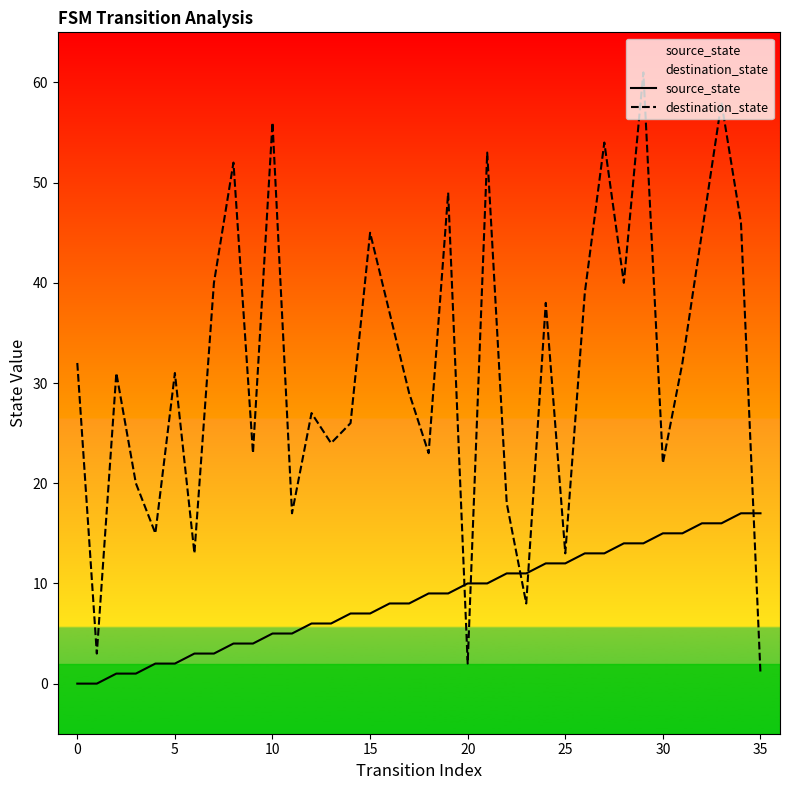

At which category is the sum across all series the highest?

29